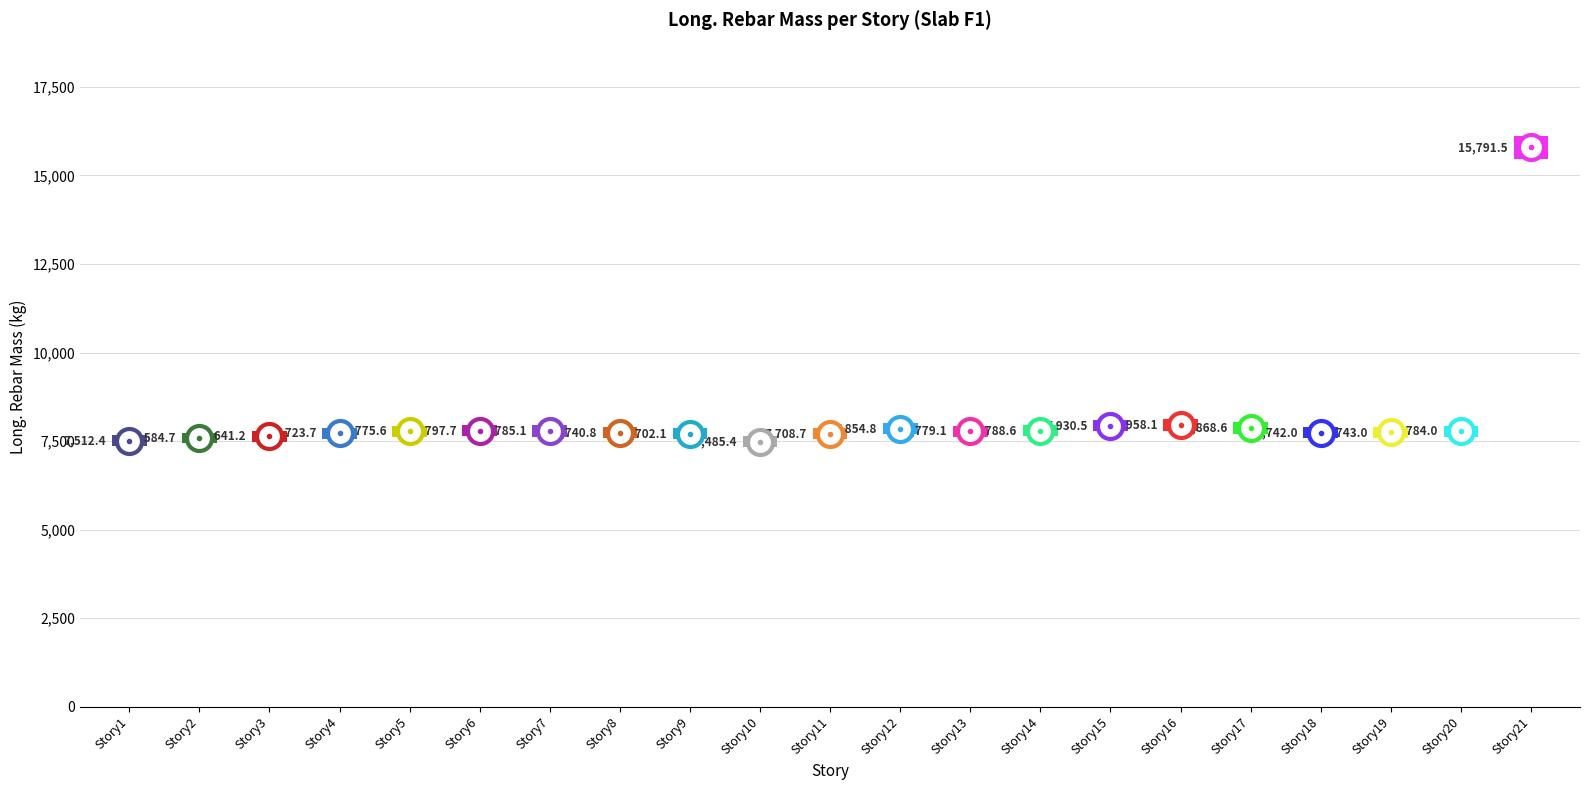

List the labels in order of value, largest first.

Story21, Story16, Story15, Story17, Story12, Story6, Story14, Story7, Story20, Story13, Story5, Story19, Story18, Story8, Story4, Story11, Story9, Story3, Story2, Story1, Story10